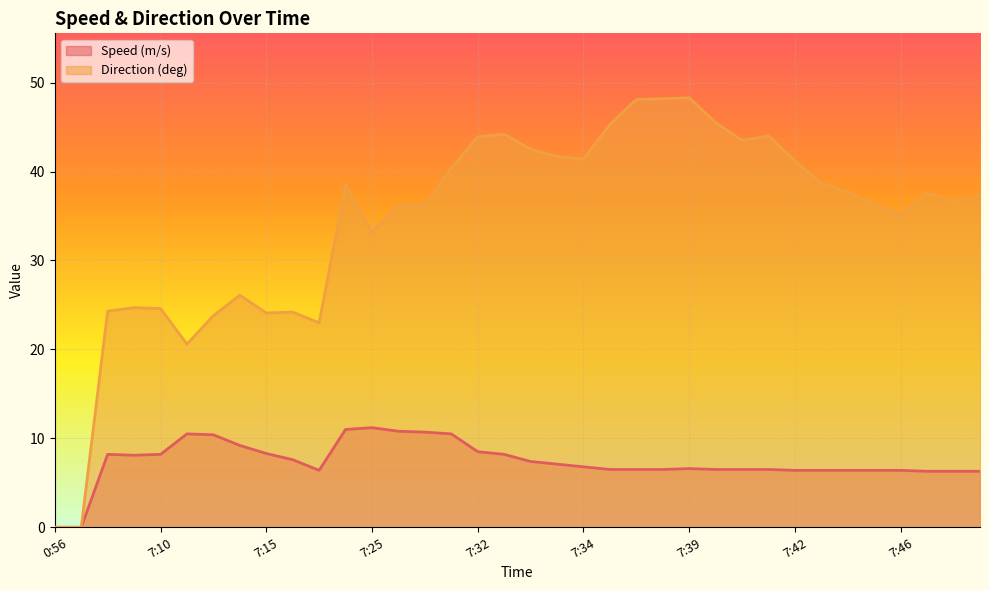

In Direction (deg), how many points are lower than both neighbors (excluding endpoints)?

8